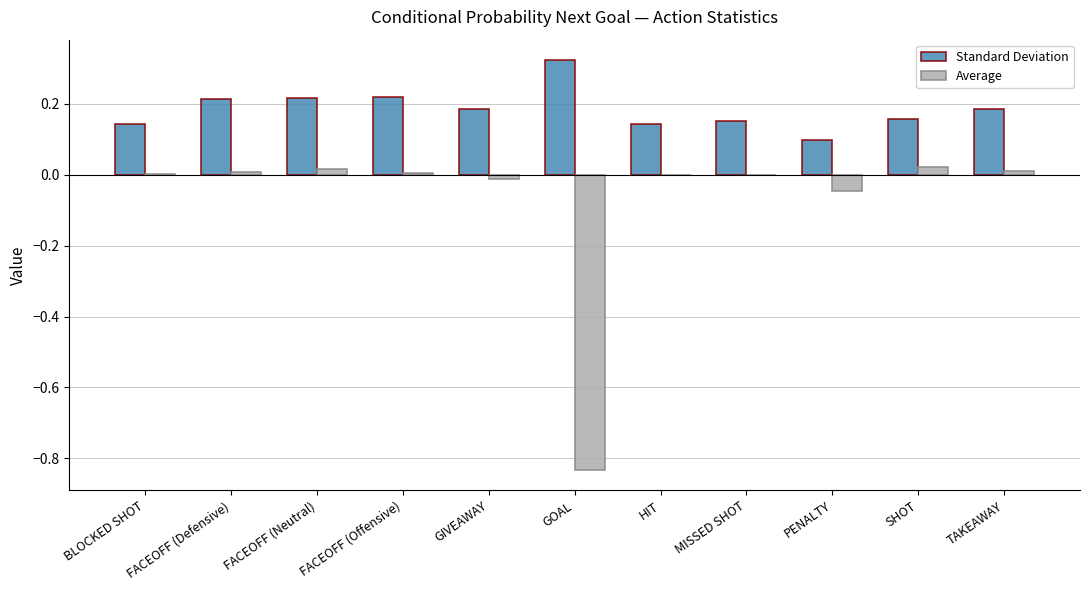

The Standard Deviation series shows 0.1 at BLOCKED SHOT. True or false?

True